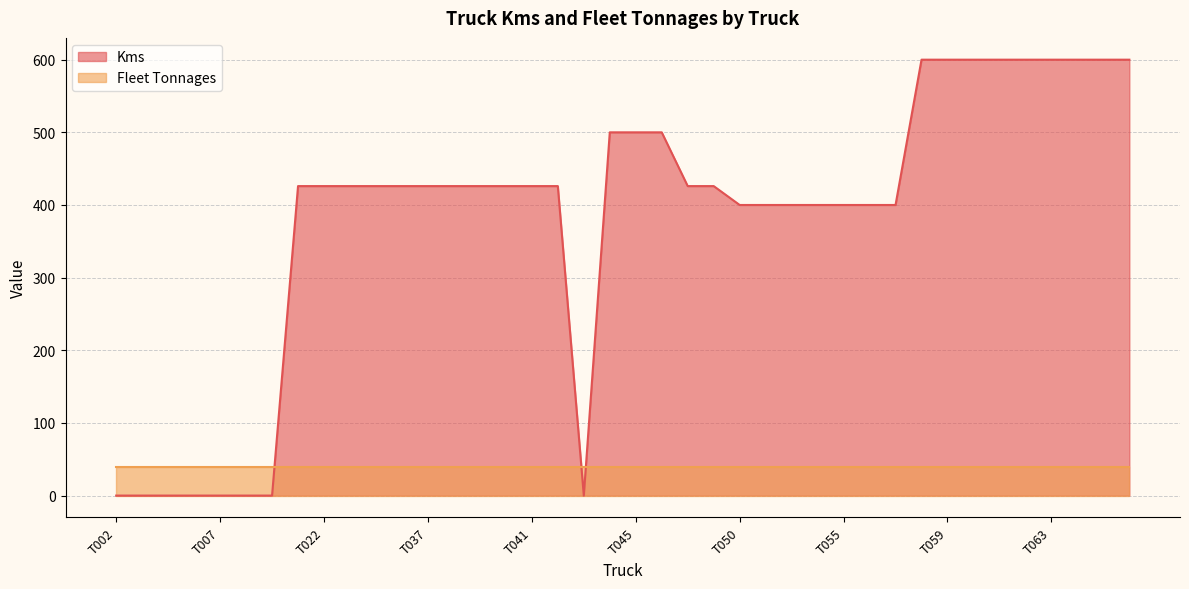

List the labels in order of value, smallest first.

T002, T003, T004, T005, T007, T008, T009, T043, T050, T052, T053, T054, T055, T056, T057, T021, T022, T023, T024, T025, T037, T038, T039, T040, T041, T042, T047, T049, T044, T045, T046, T058, T059, T060, T061, T062, T063, T064, T065, T066